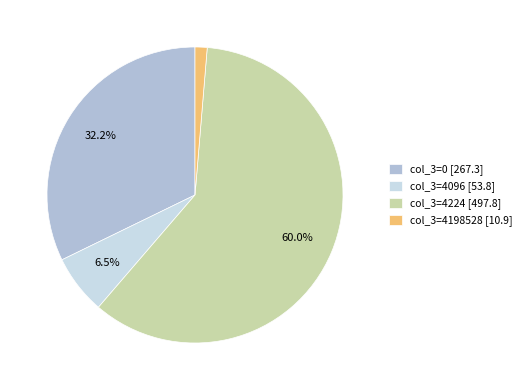

Count the number of slices in the pie.

4